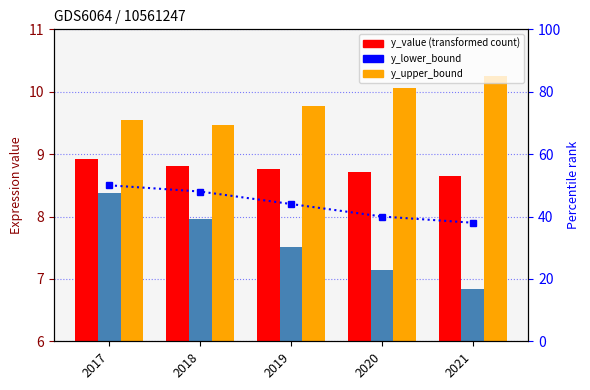

What is the value of the y_upper_bound bar at the 1st from the left?

9.6